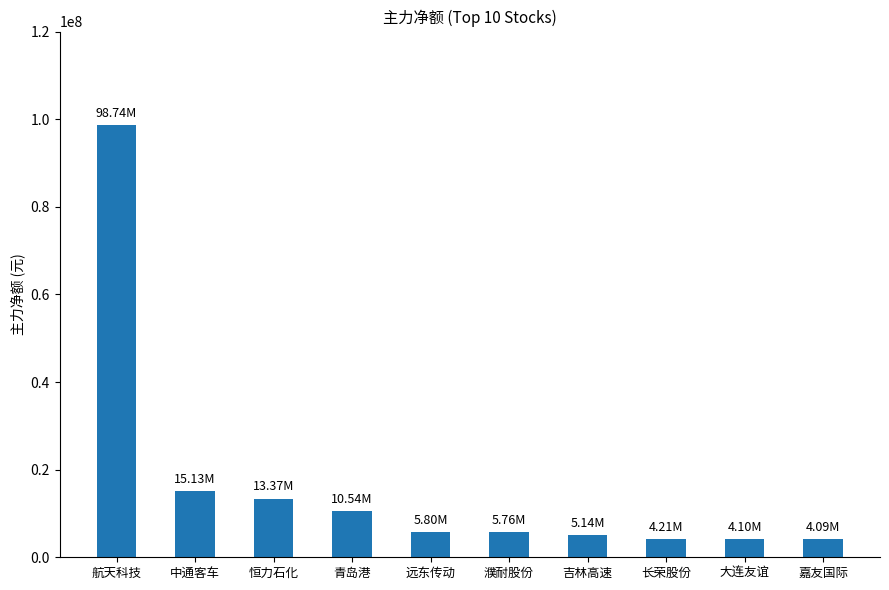

What is the difference between the maximum and minimum values?

94656851